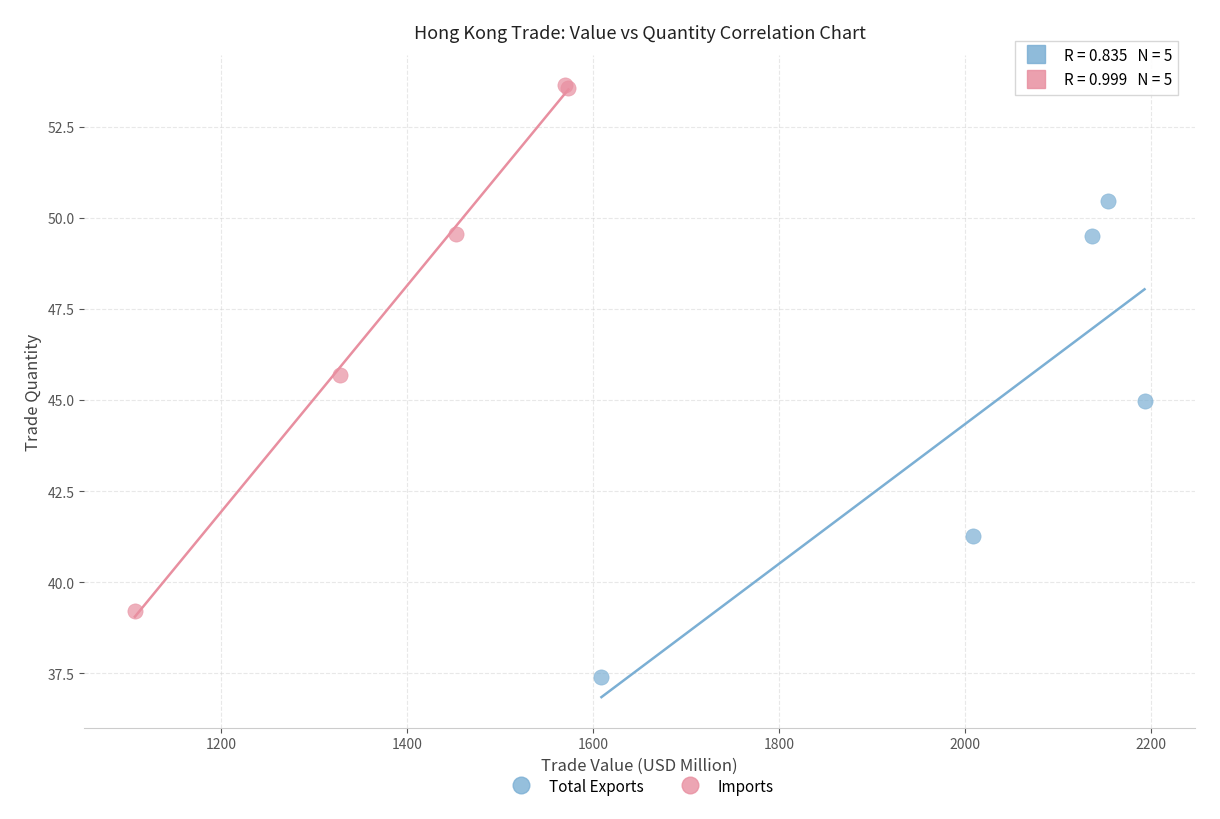

Which series reaches the maximum Y coordinate?

Imports